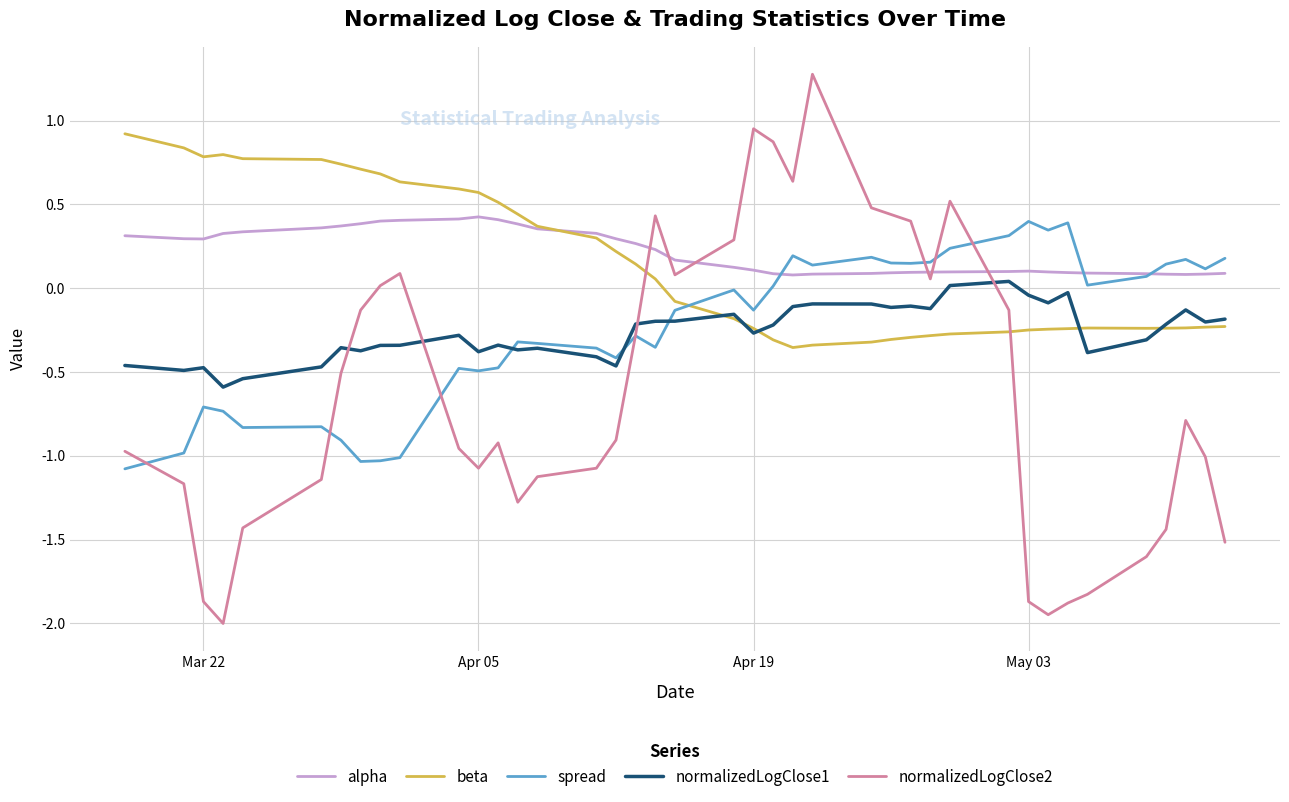

What is the greatest value displayed?

1.3